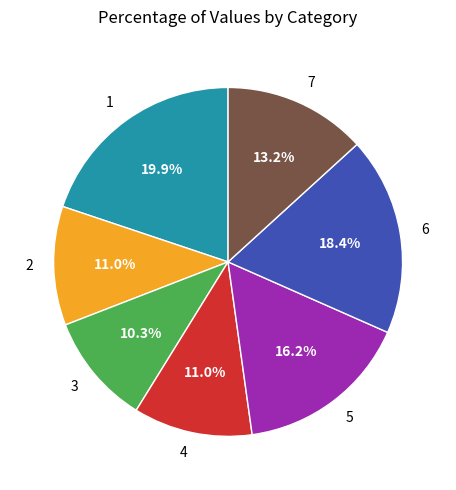

What percentage is the 1 slice, to the nearest percent?

20%